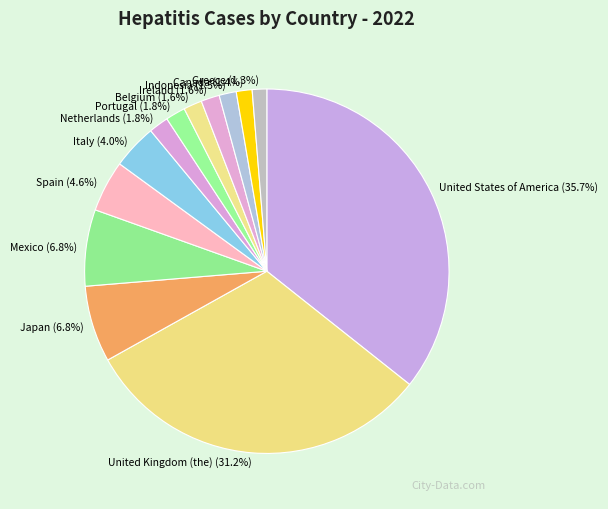

What percentage is NOT represented by Netherlands?

98.2%